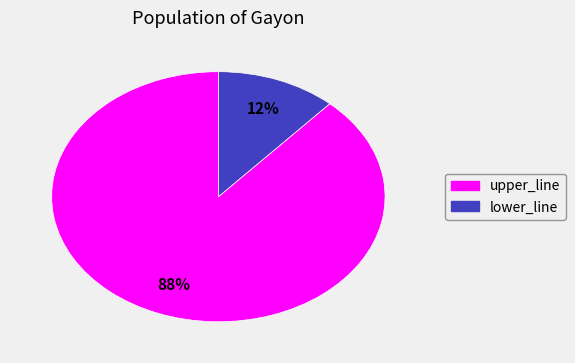

True or false: lower_line accounts for 26% of the total.

False